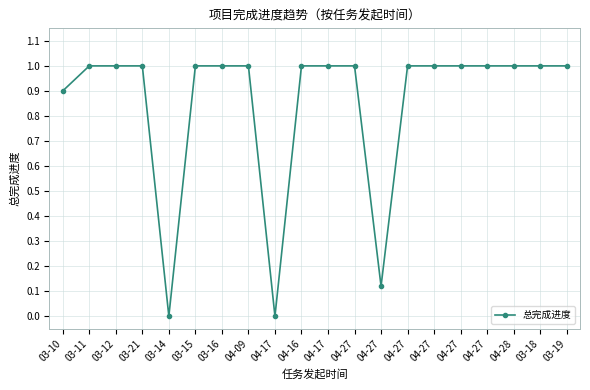

Reading left to right, extract all data points from this chart.

03-10=0.9	03-11=1.0	03-12=1.0	03-21=1.0	03-14=0.0	03-15=1.0	03-16=1.0	04-09=1.0	04-17=0.0	04-16=1.0	04-17=1.0	04-27=1.0	04-27=0.1	04-27=1.0	04-27=1.0	04-27=1.0	04-27=1.0	04-28=1.0	03-18=1.0	03-19=1.0